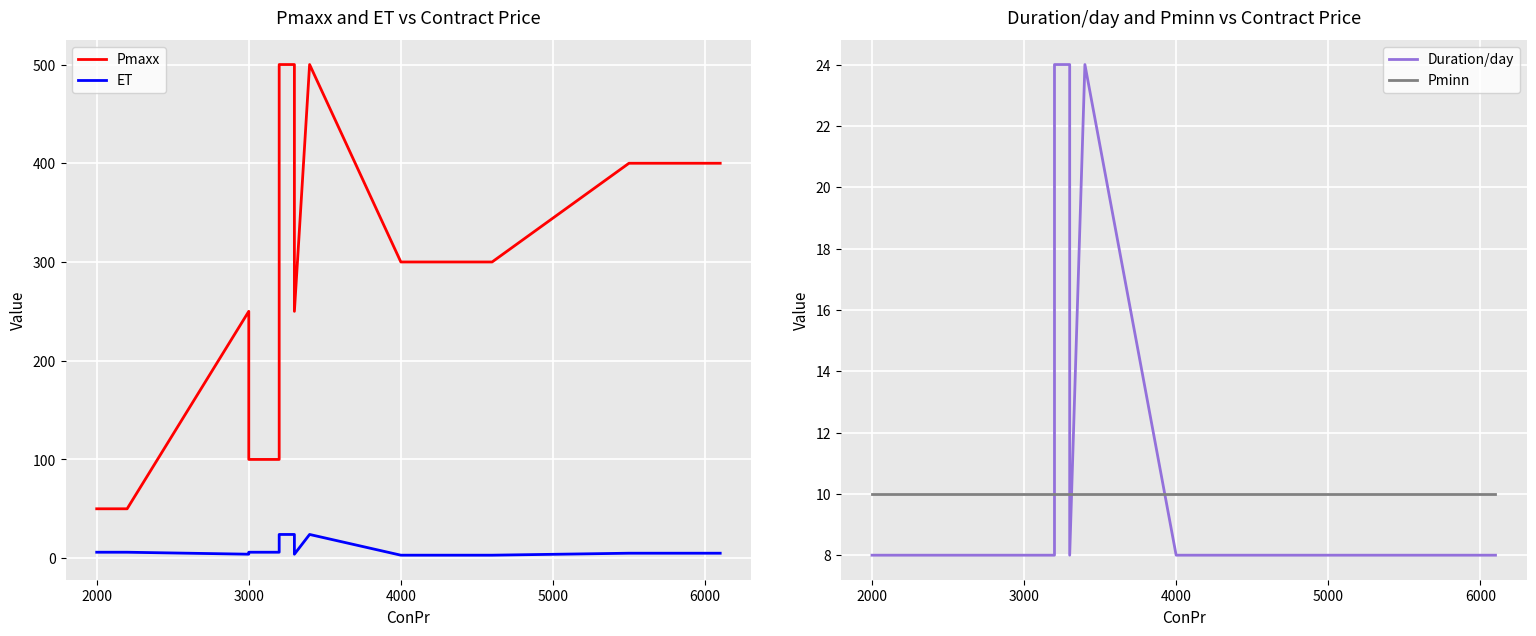

Is the value of ET at 5000 greater than the value of Pminn at 10?

No